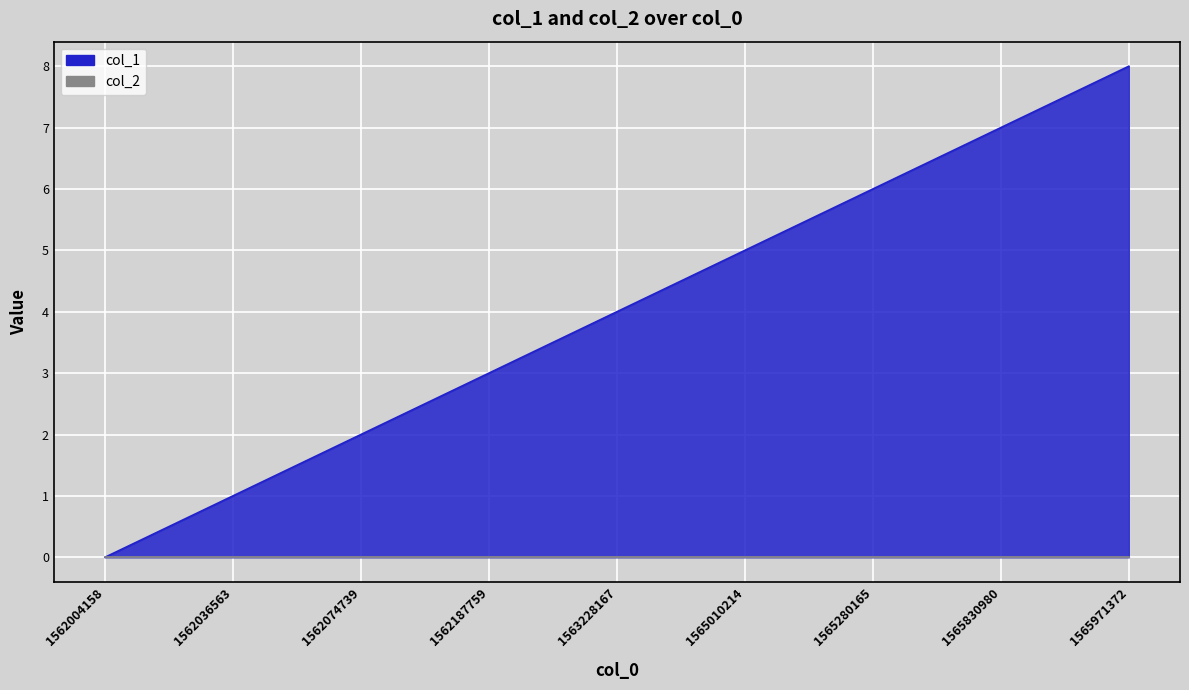

At which category does the chart reach its minimum across all series?

1562004158